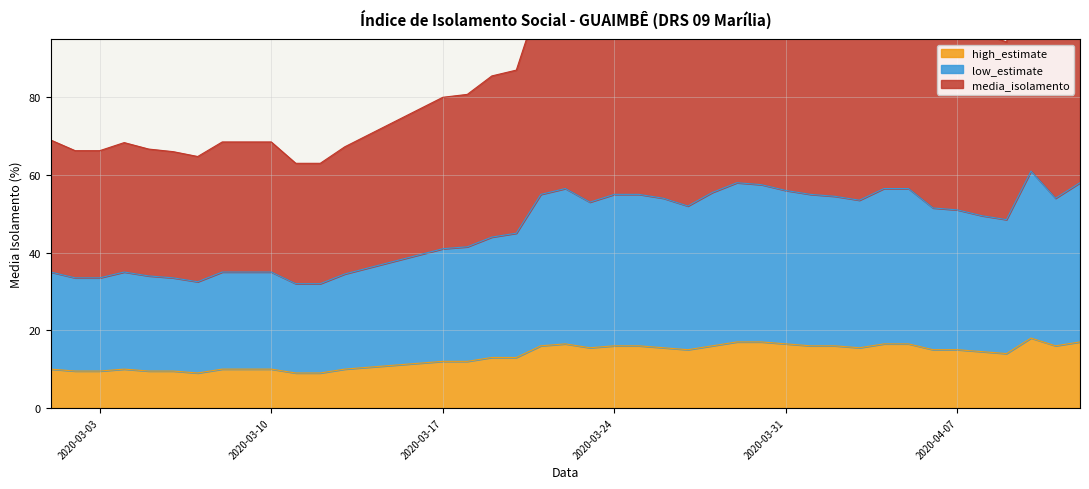

True or false: low_estimate has more than 1 interior local peaks.

True